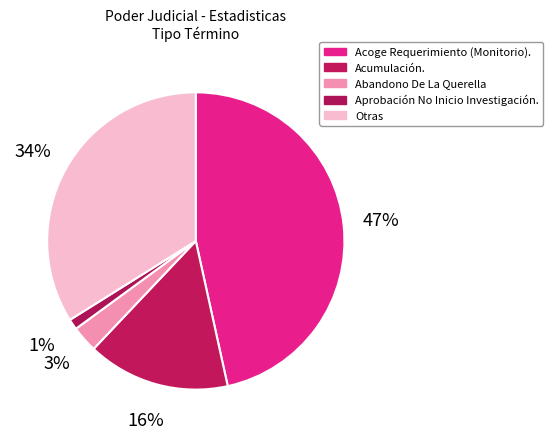

To the nearest percent, what is the average slice percentage?

20%